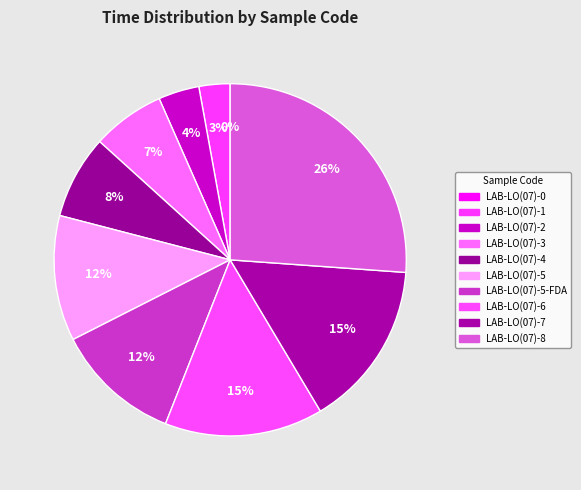

Which has a higher value, LAB-LO(07)-4 or LAB-LO(07)-7?

LAB-LO(07)-7